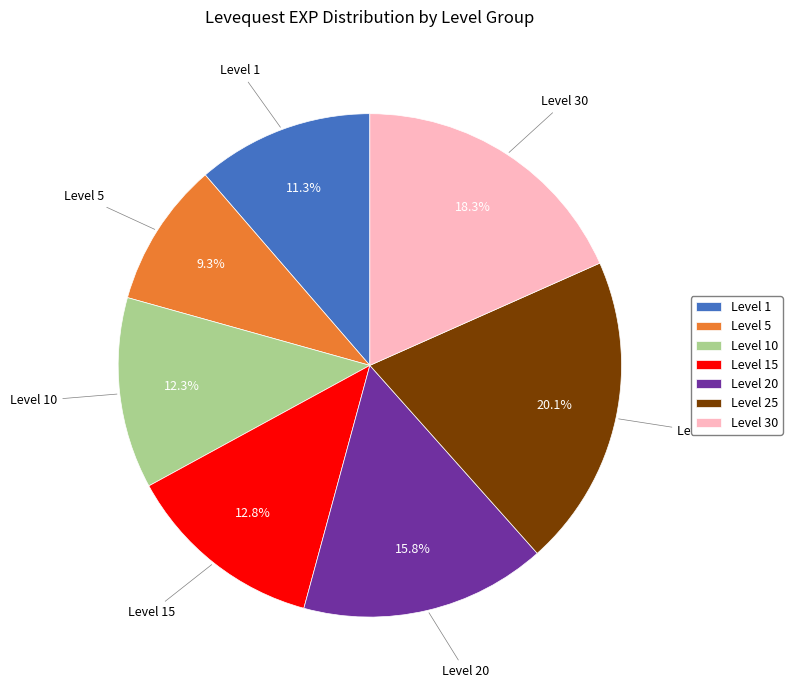

What is the largest slice in the pie chart?

Level 25